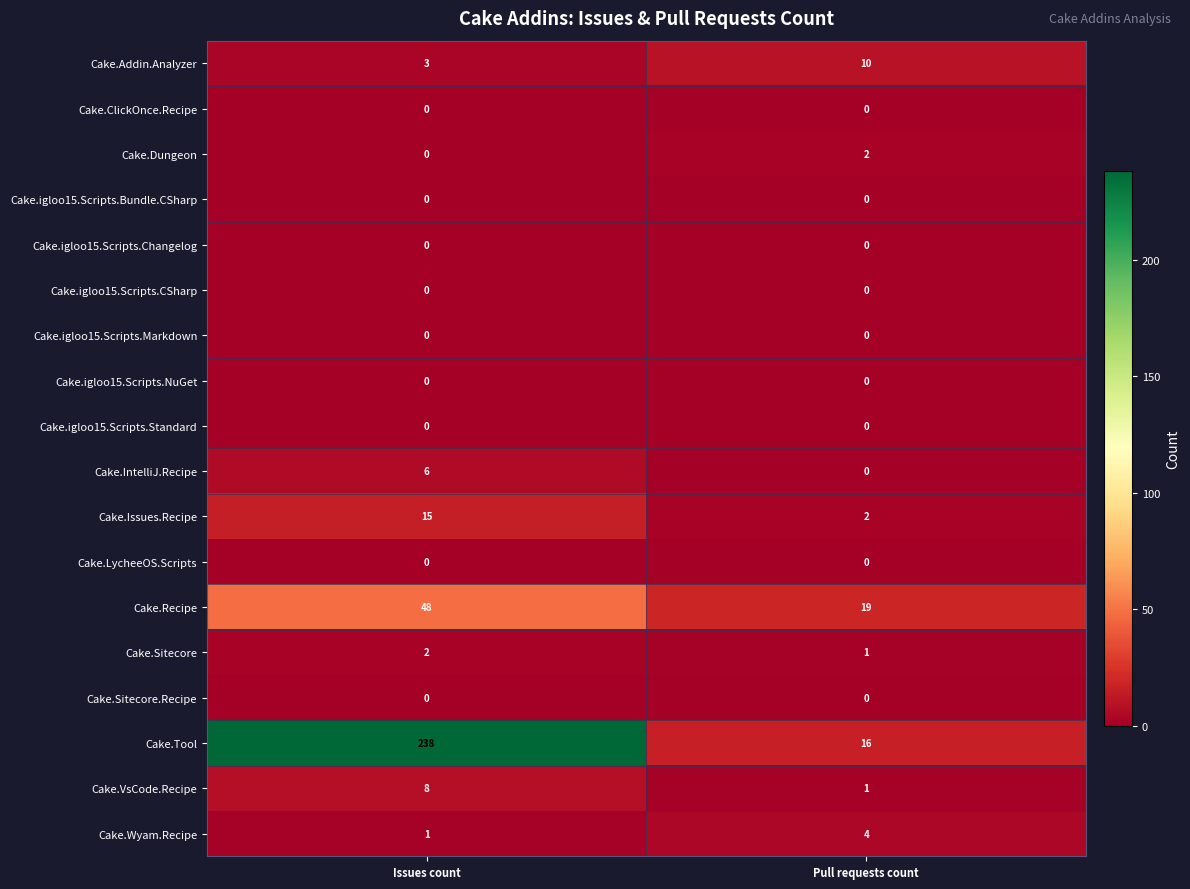

What value does the Cake.Addin.Analyzer series have at Pull requests count?

10